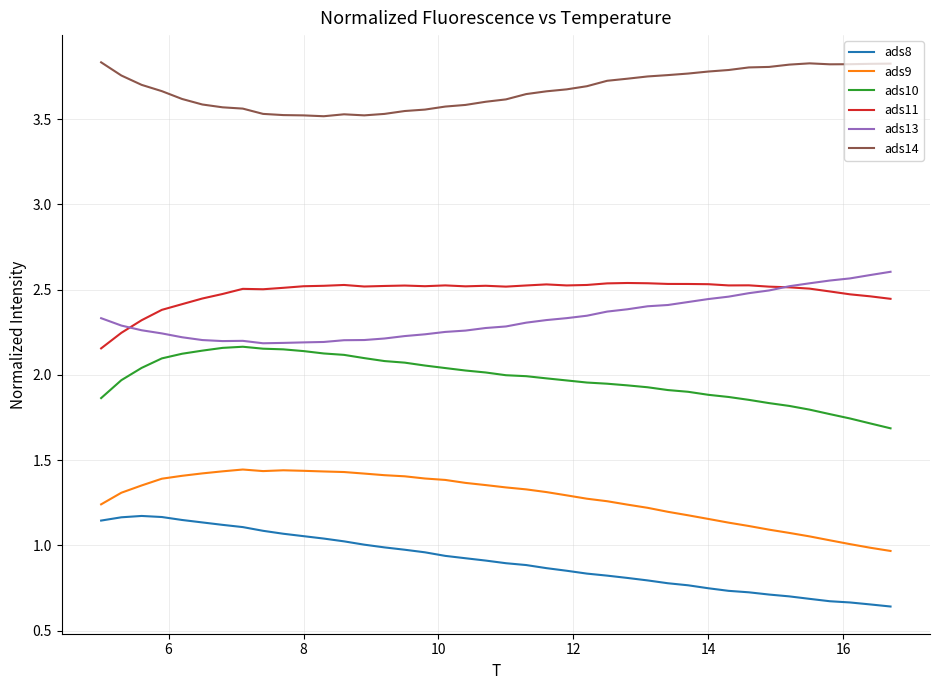

How many lines are shown in the chart?

6